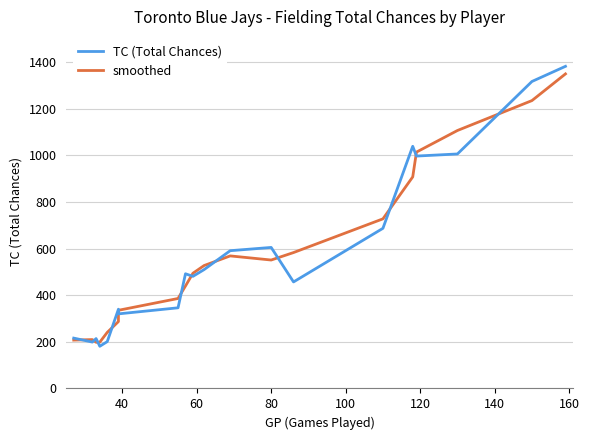

Which series changed the most between 40 and 140?

smoothed